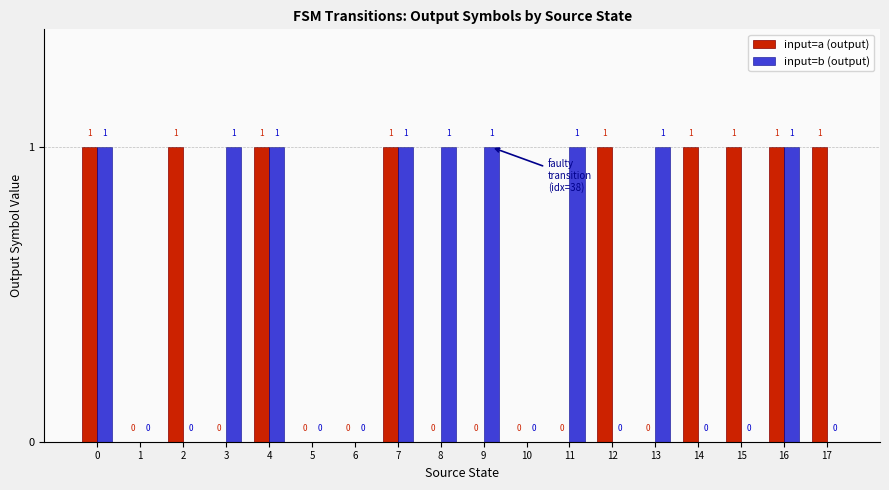

Reading left to right, what are all the values shown in this chart?

input=a (output): 1	0	1	0	1	0	0	1	0	0	0	0	1	0	1	1	1	1
input=b (output): 1	0	0	1	1	0	0	1	1	1	0	1	0	1	0	0	1	0